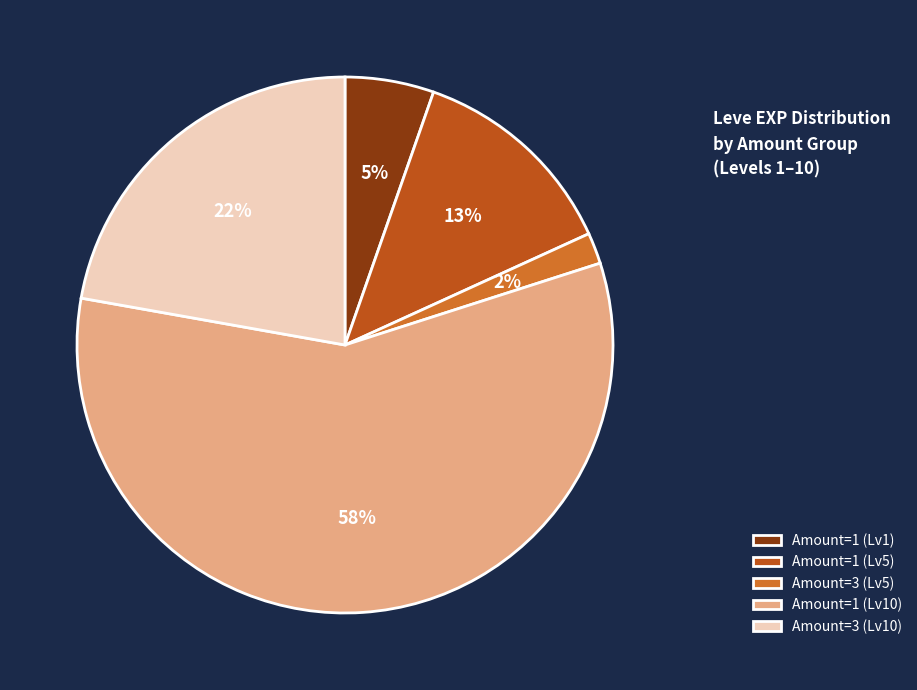

Which slice represents more than half of the pie?

Amount=1 (Lv10)